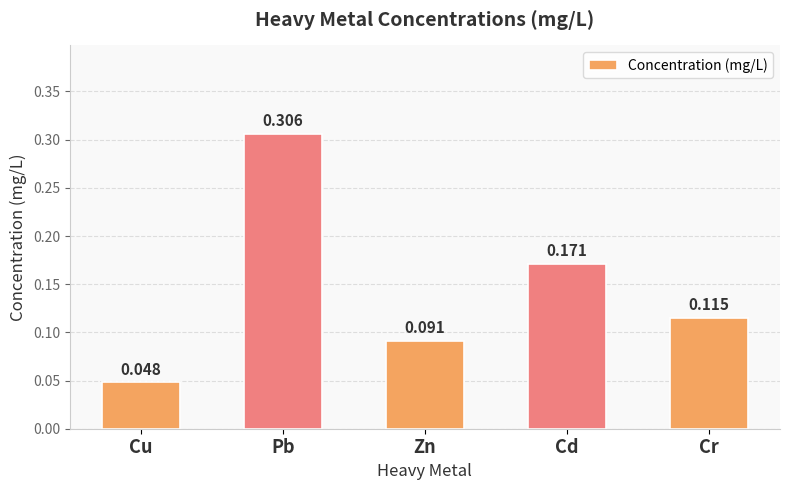

Rank the categories by value from highest to lowest.

Pb, Cd, Cr, Zn, Cu